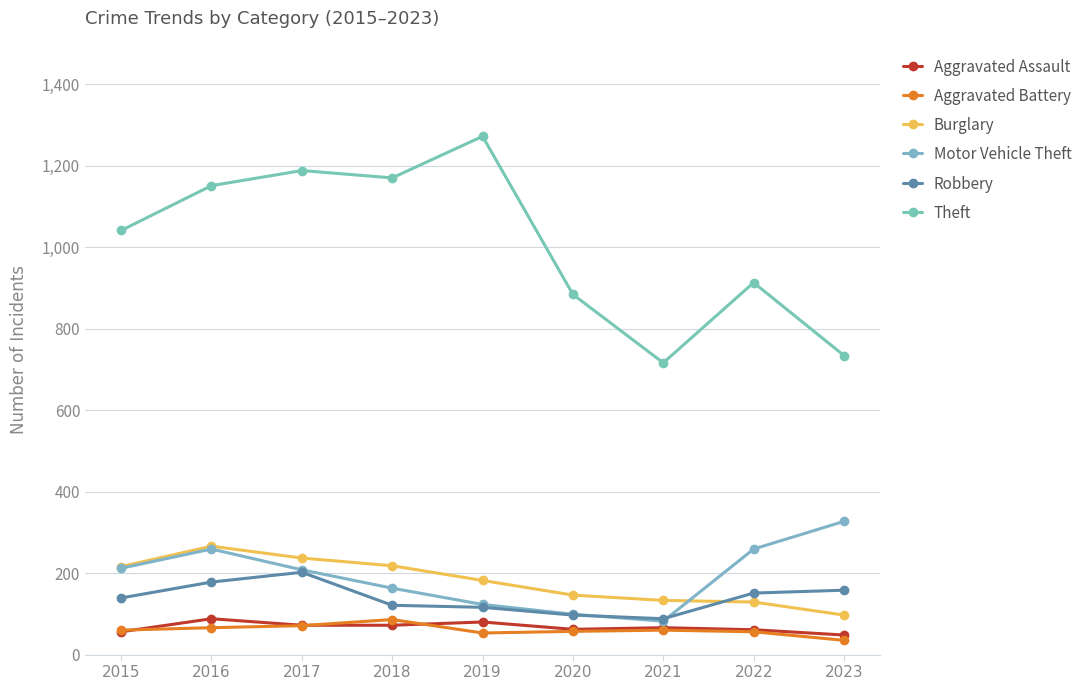

True or false: Aggravated Assault and Burglary intersect in this chart.

False